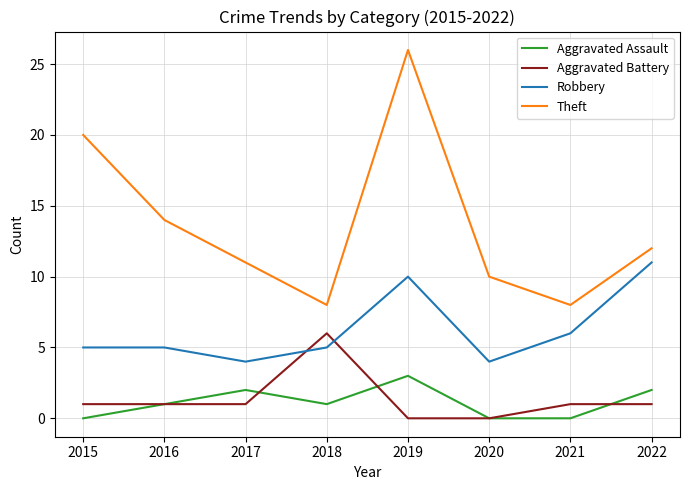

Does the chart display data point markers on the line(s)?

No